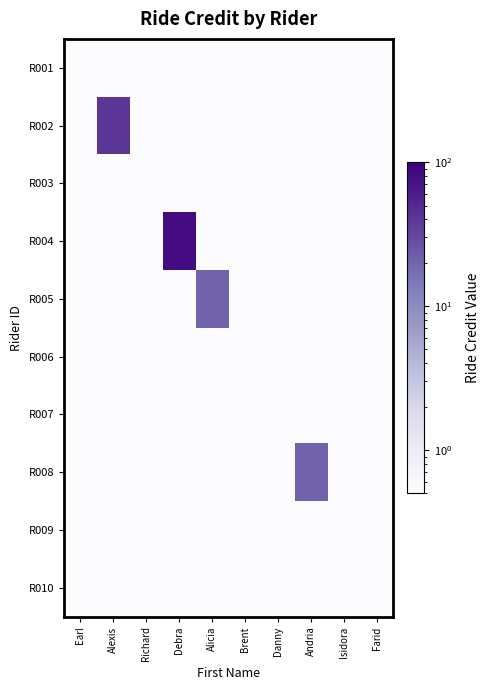

Which label corresponds to the smallest value in the chart?

Earl